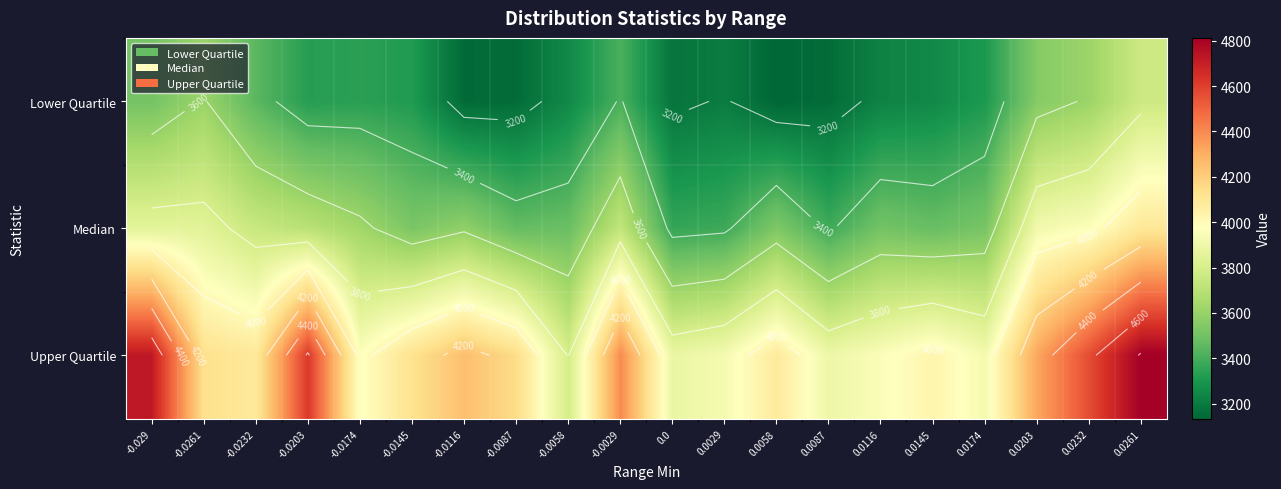

Is it true that Median equals 3729.5 at -0.0029?

True